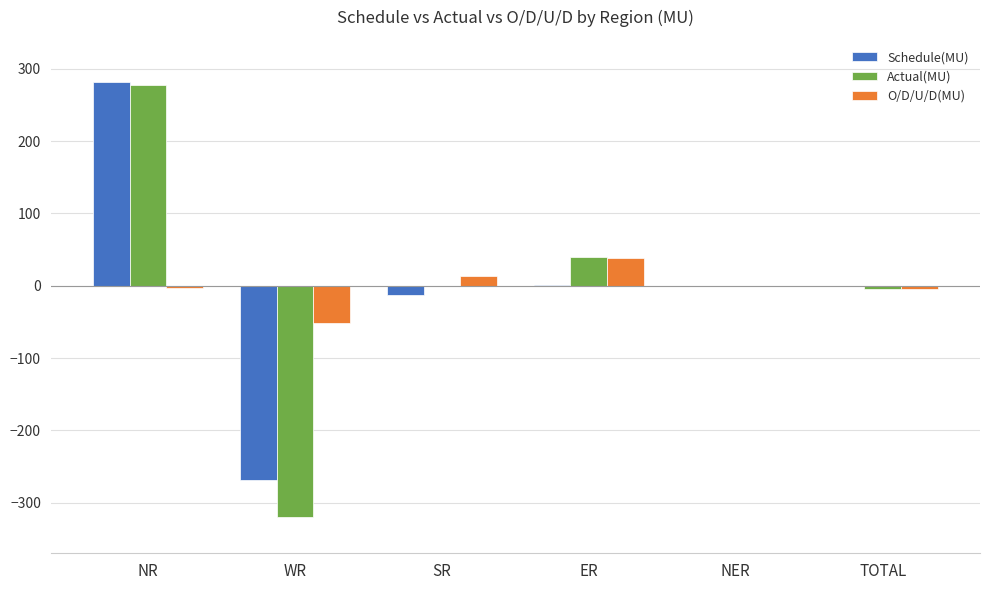

Which label corresponds to the largest value in the chart?

NR